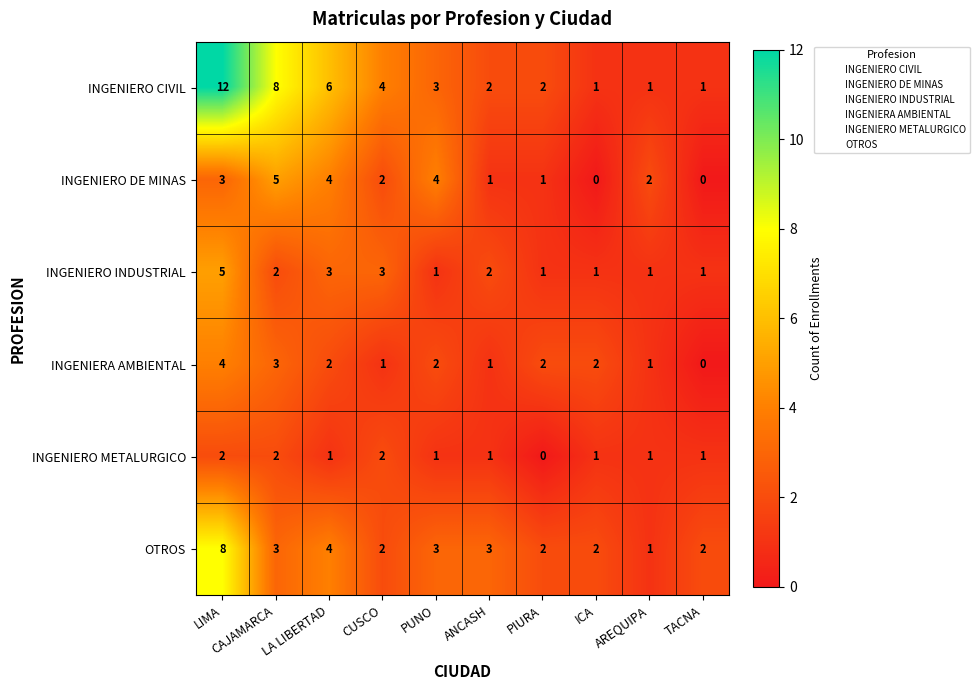

Which series has the largest total across all categories?

INGENIERO CIVIL